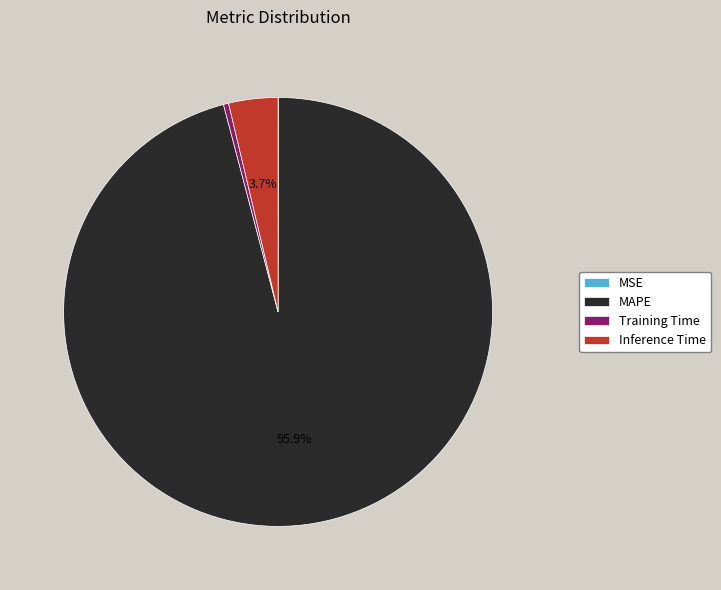

What is the total percentage of MAPE and Inference Time?

99.6%